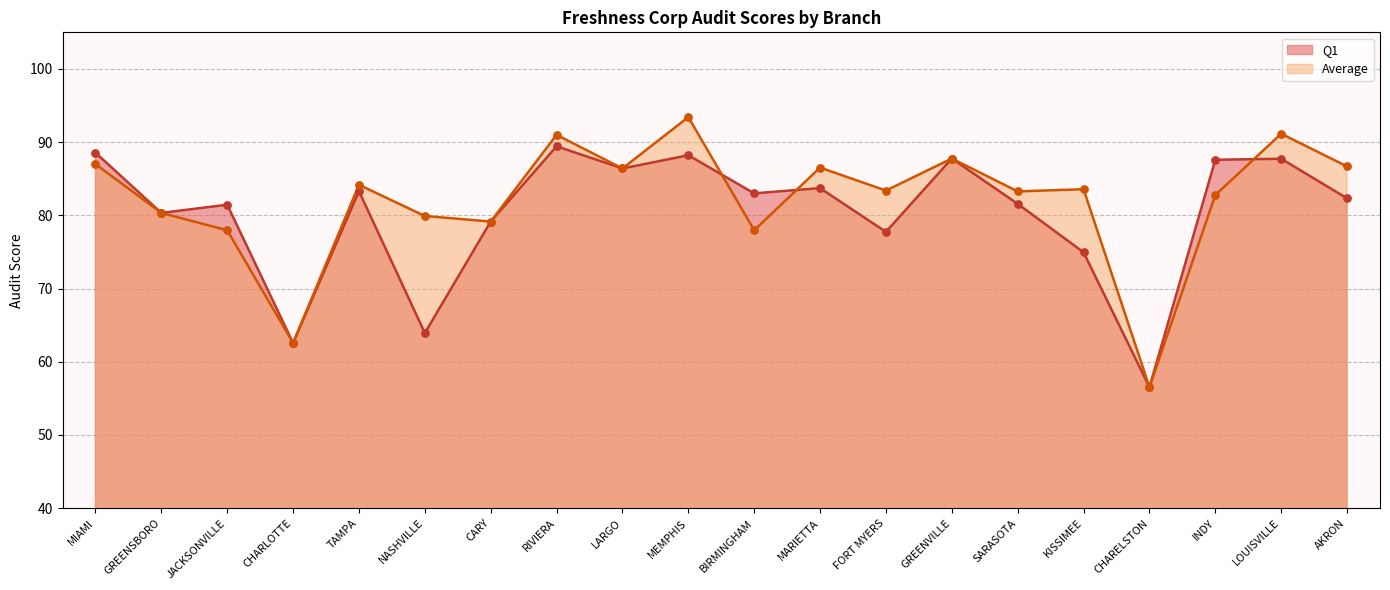

Is the value of Average at PITTSBURGH greater than the value of Q1 at LOUISVILLE?

Yes